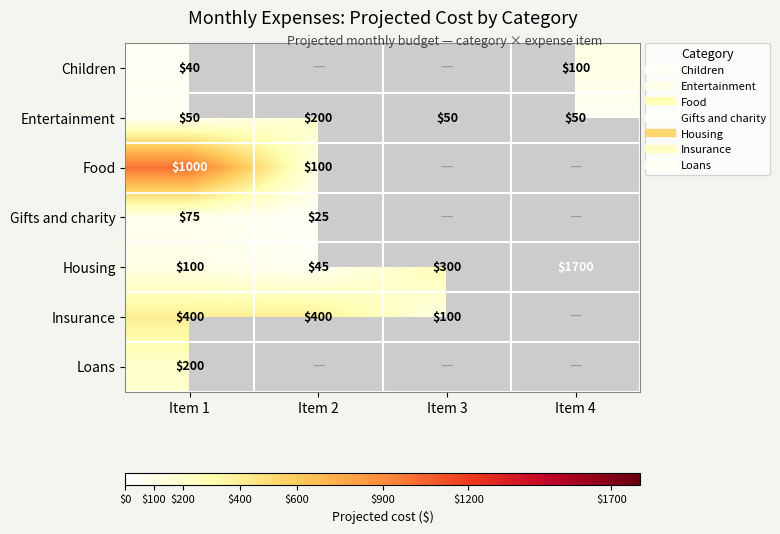

What is the minimum value for Housing?

45.0